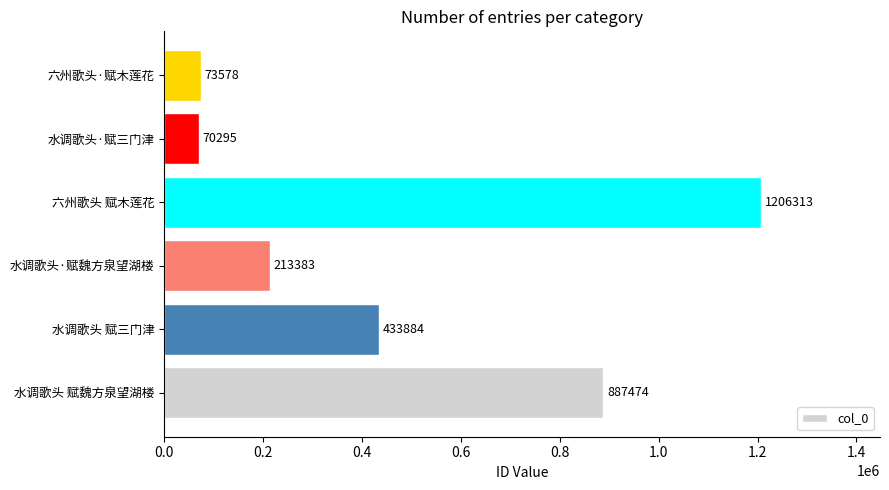

What is the minimum value shown in the chart?

70295